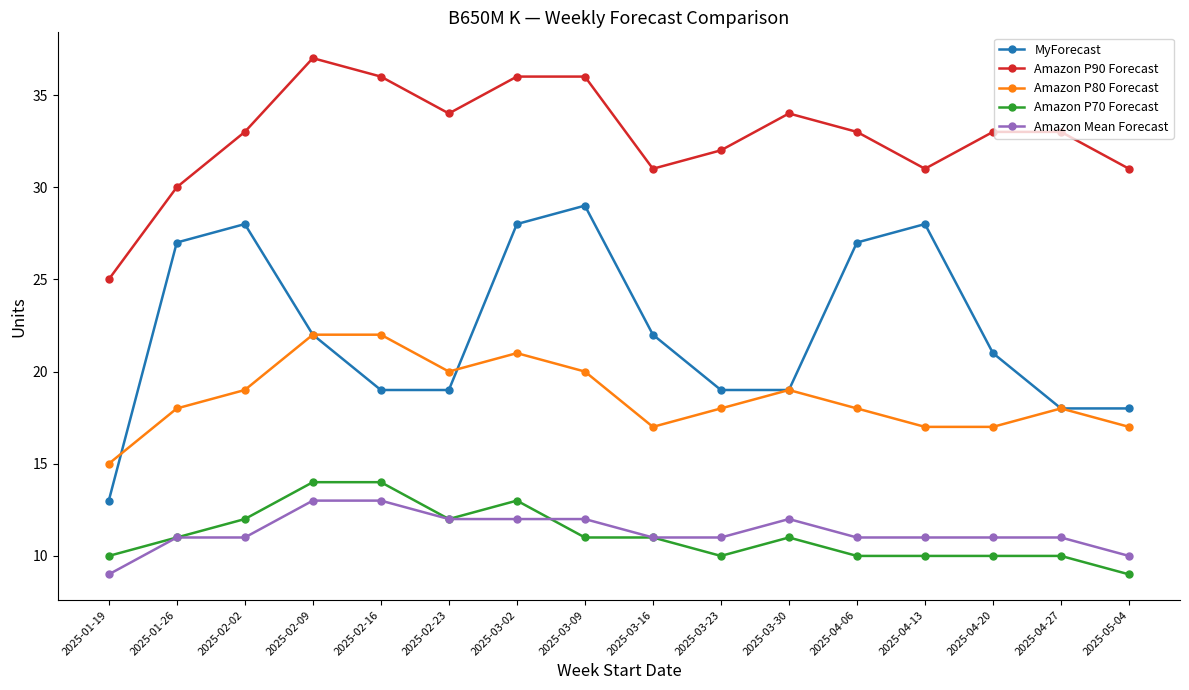

Which label corresponds to the largest value in the chart?

2025-02-09